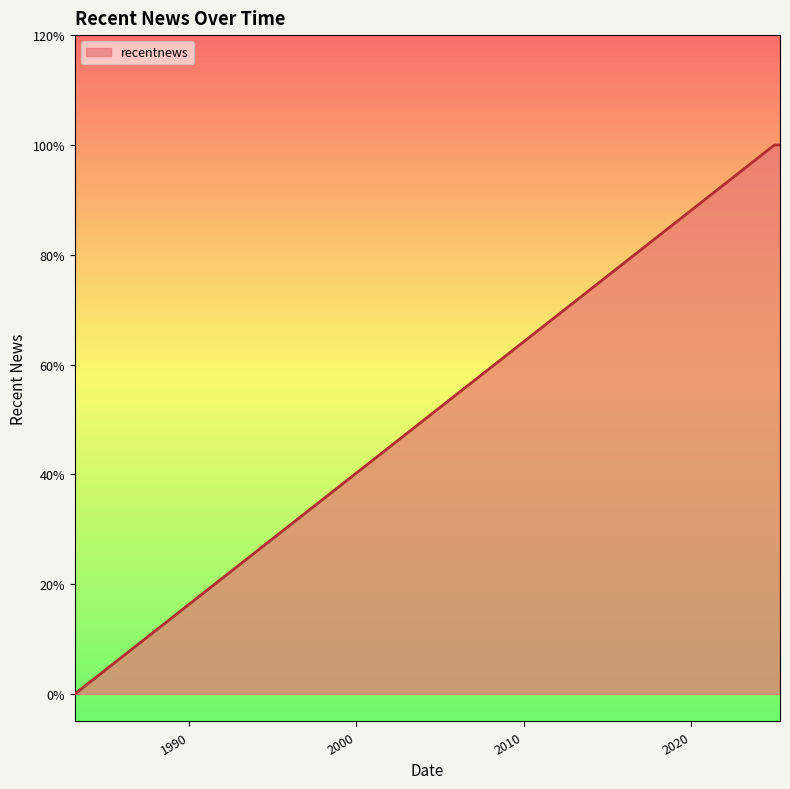

Rank the categories by value from highest to lowest.

2025-01-01, 2025-02-07, 2025-02-14, 2025-03-21, 2025-03-26, 2025-04-30, 2025-05-01, 1983-02-27